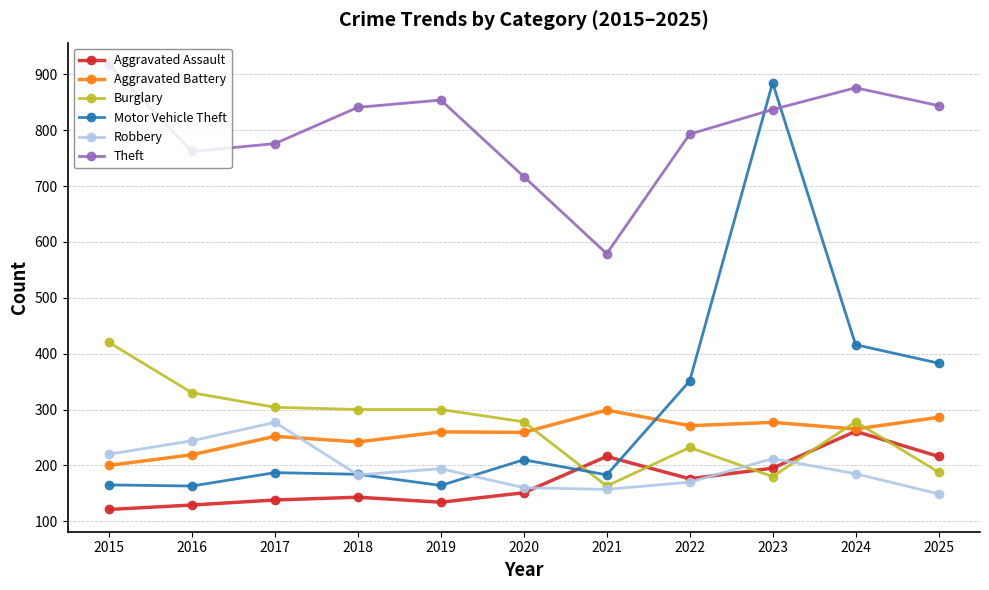

Which series has the largest range (max minus min)?

Motor Vehicle Theft